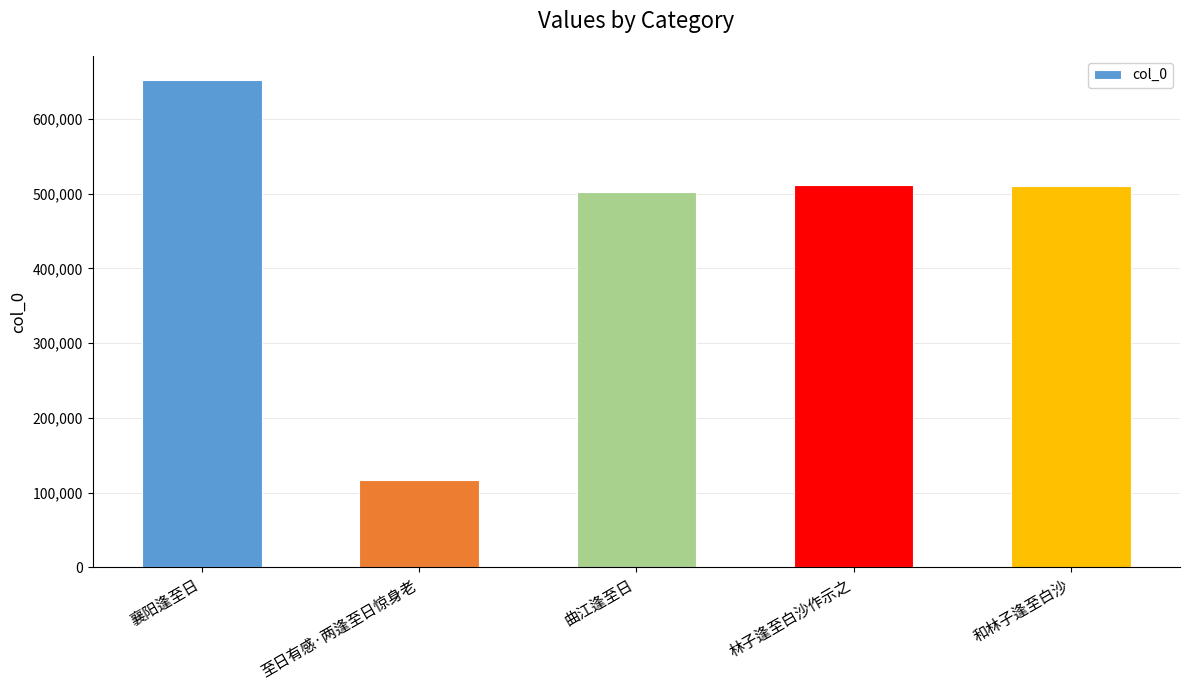

What is the greatest value displayed?

651952